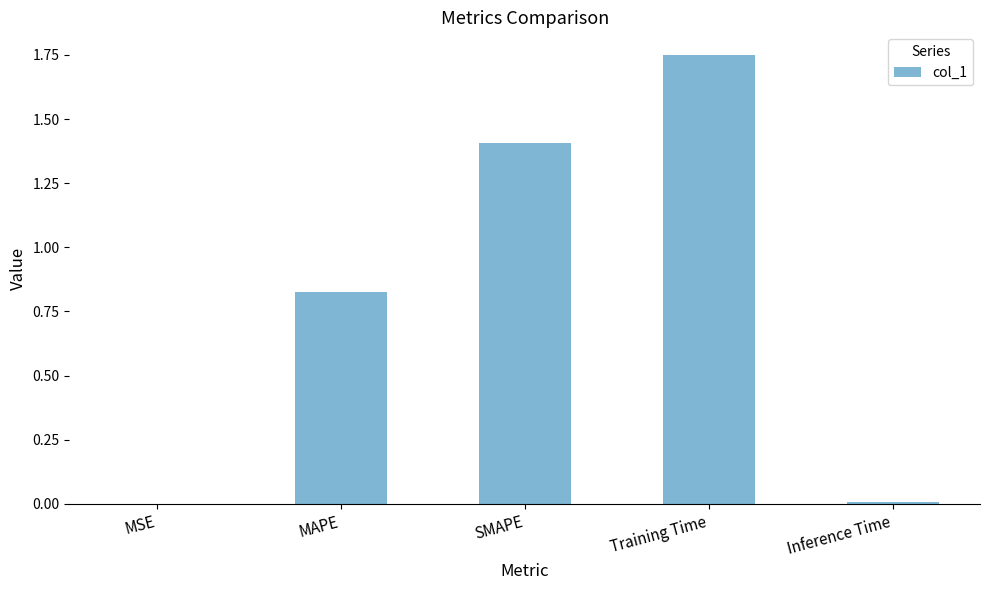

Are the bars horizontal?

No